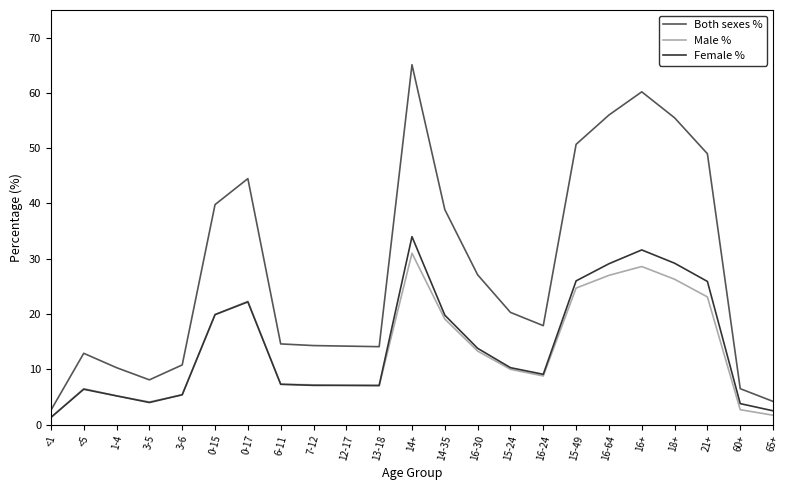

How many lines are shown in the chart?

3